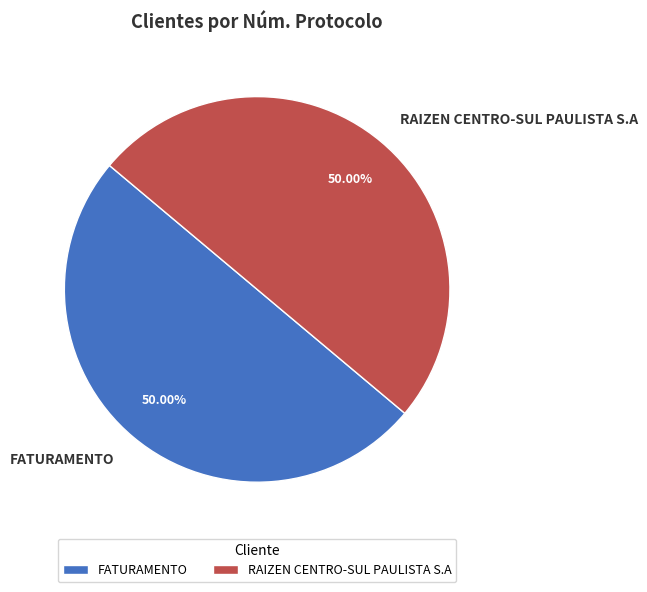

The RAIZEN CENTRO-SUL PAULISTA S.A slice represents 50% of the pie. True or false?

True